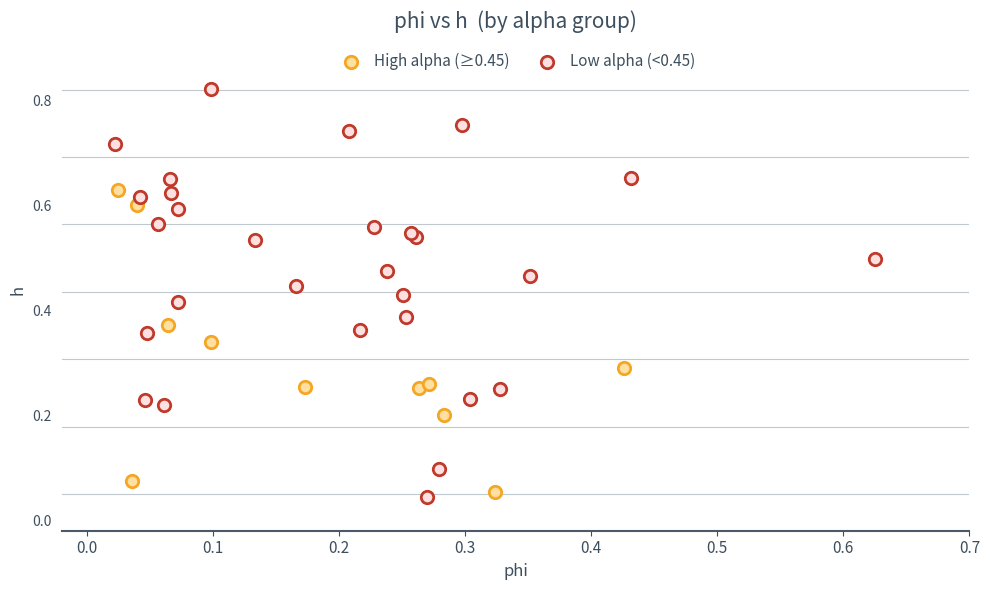

Which series reaches the minimum Y coordinate?

Low alpha (<0.45)